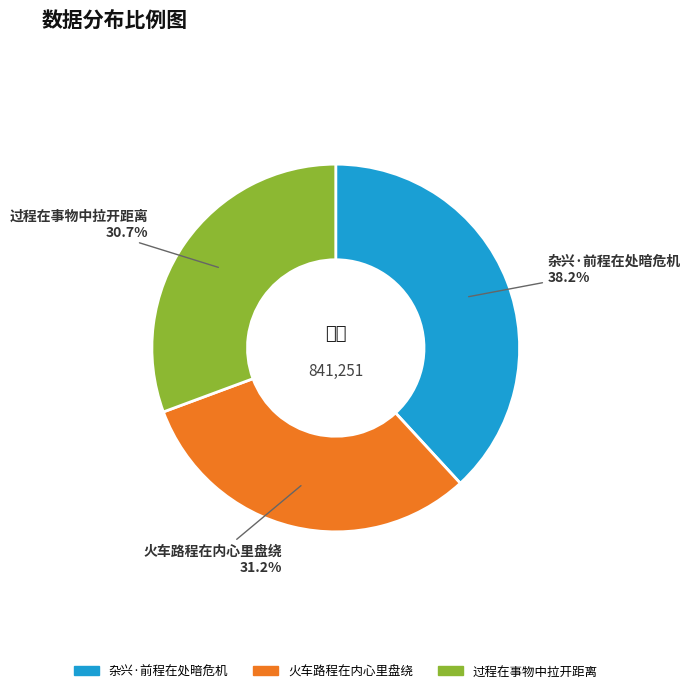

To the nearest percent, what is the combined percentage of 火车路程在内心里盘绕 and 过程在事物中拉开距离?

62%